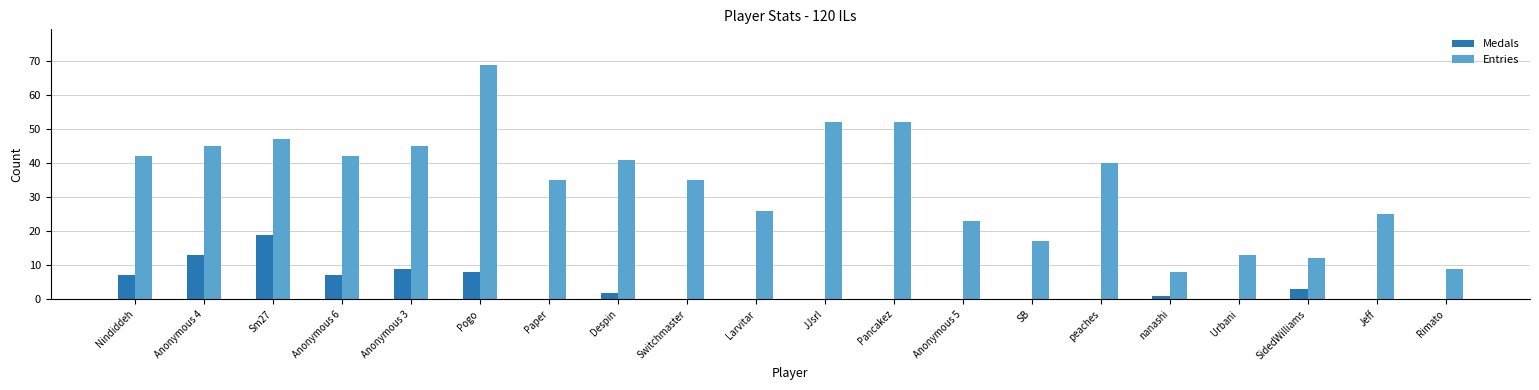

Is it true that Entries equals 6 at SB?

False